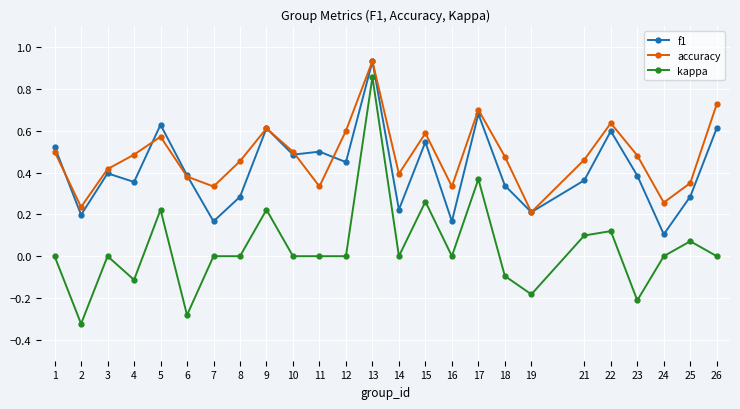

How many data points does each series have?

25